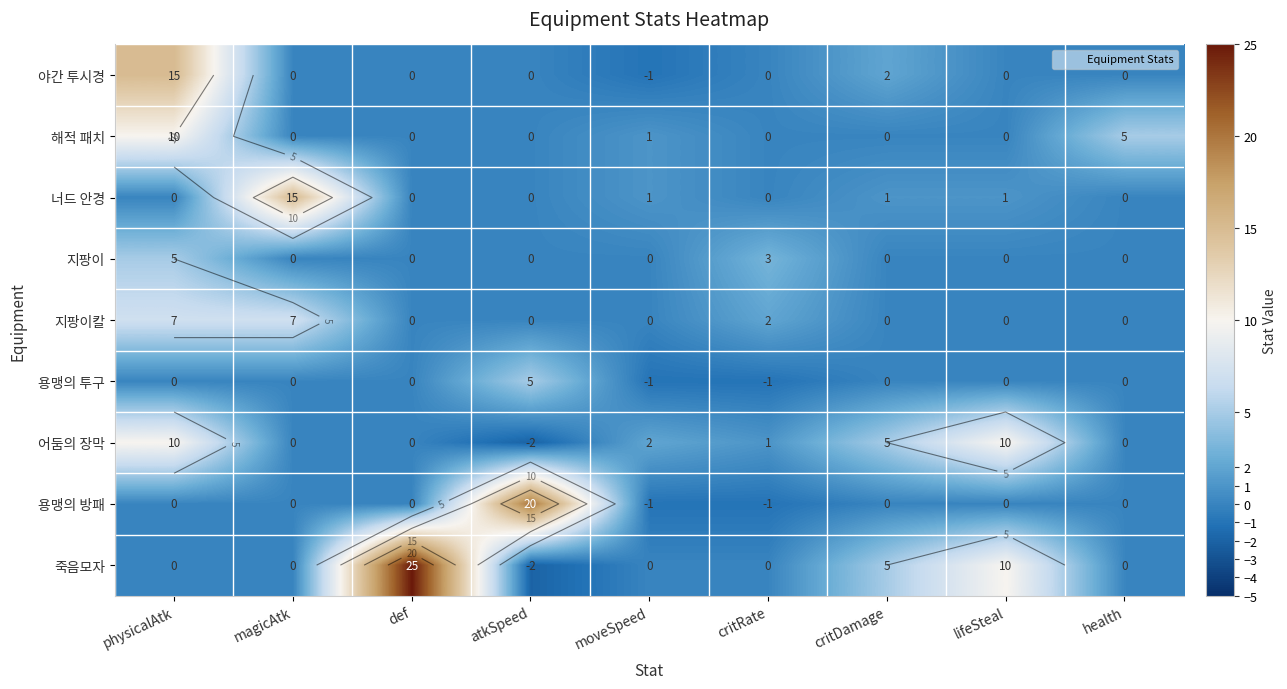

Which series has the largest total across all categories?

죽음모자